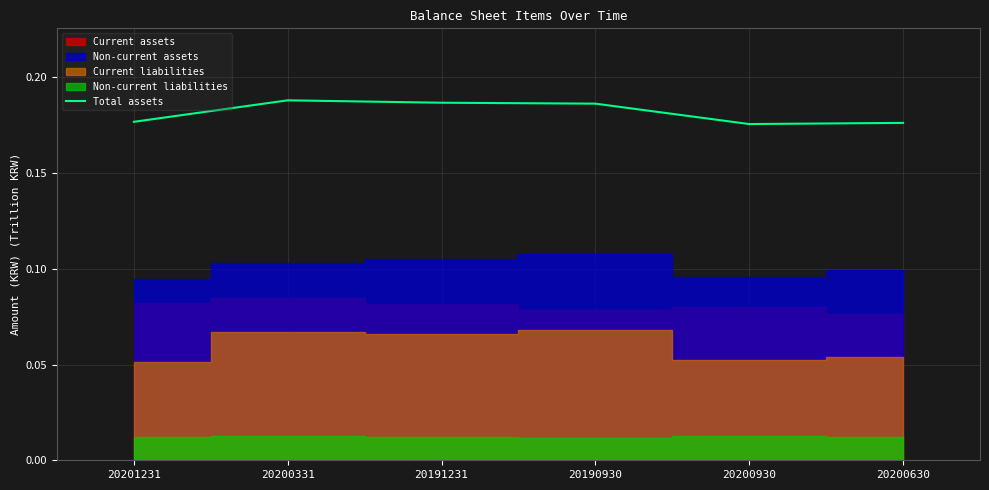

List the labels in order of value, largest first.

20200331, 20191231, 20190930, 20201231, 20200630, 20200930